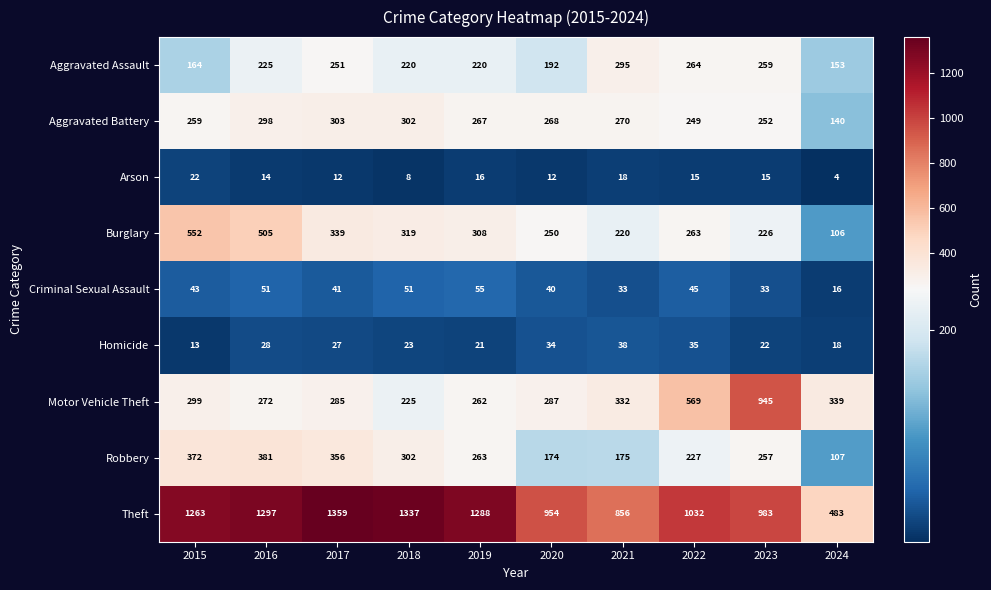

The value of Homicide at 2016 is 28. True or false?

True